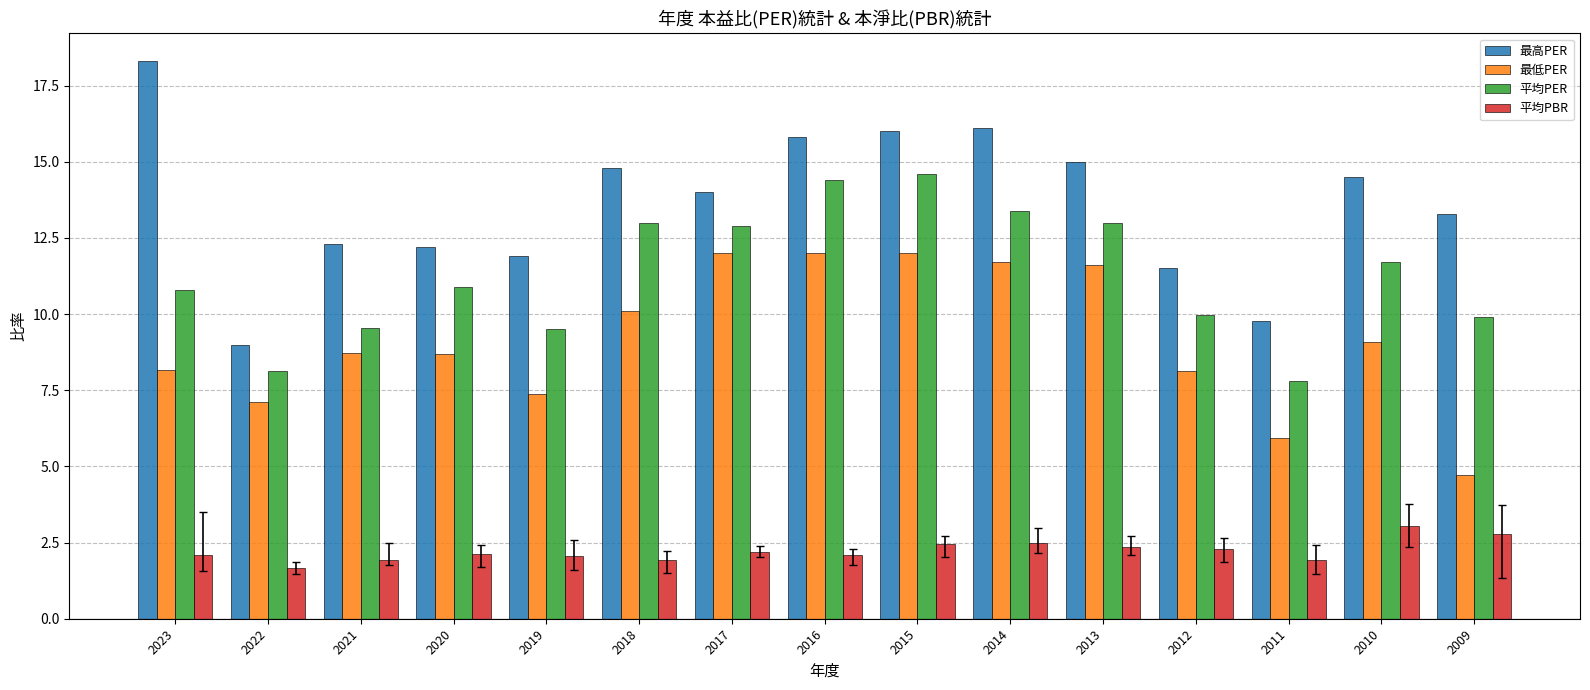

At which label does 平均PER reach its peak?

2015